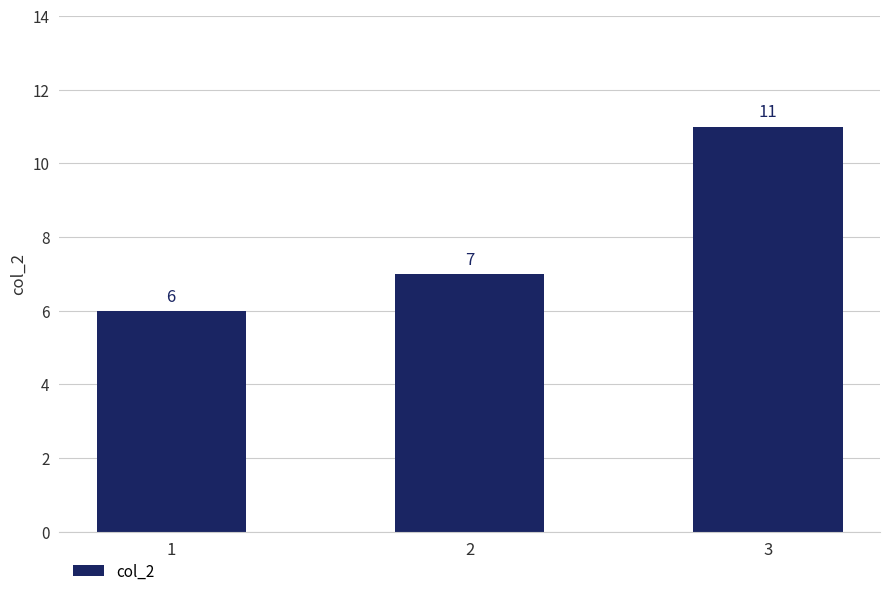

Reading left to right, transcribe all the data shown in this chart.

1=6	2=7	3=11